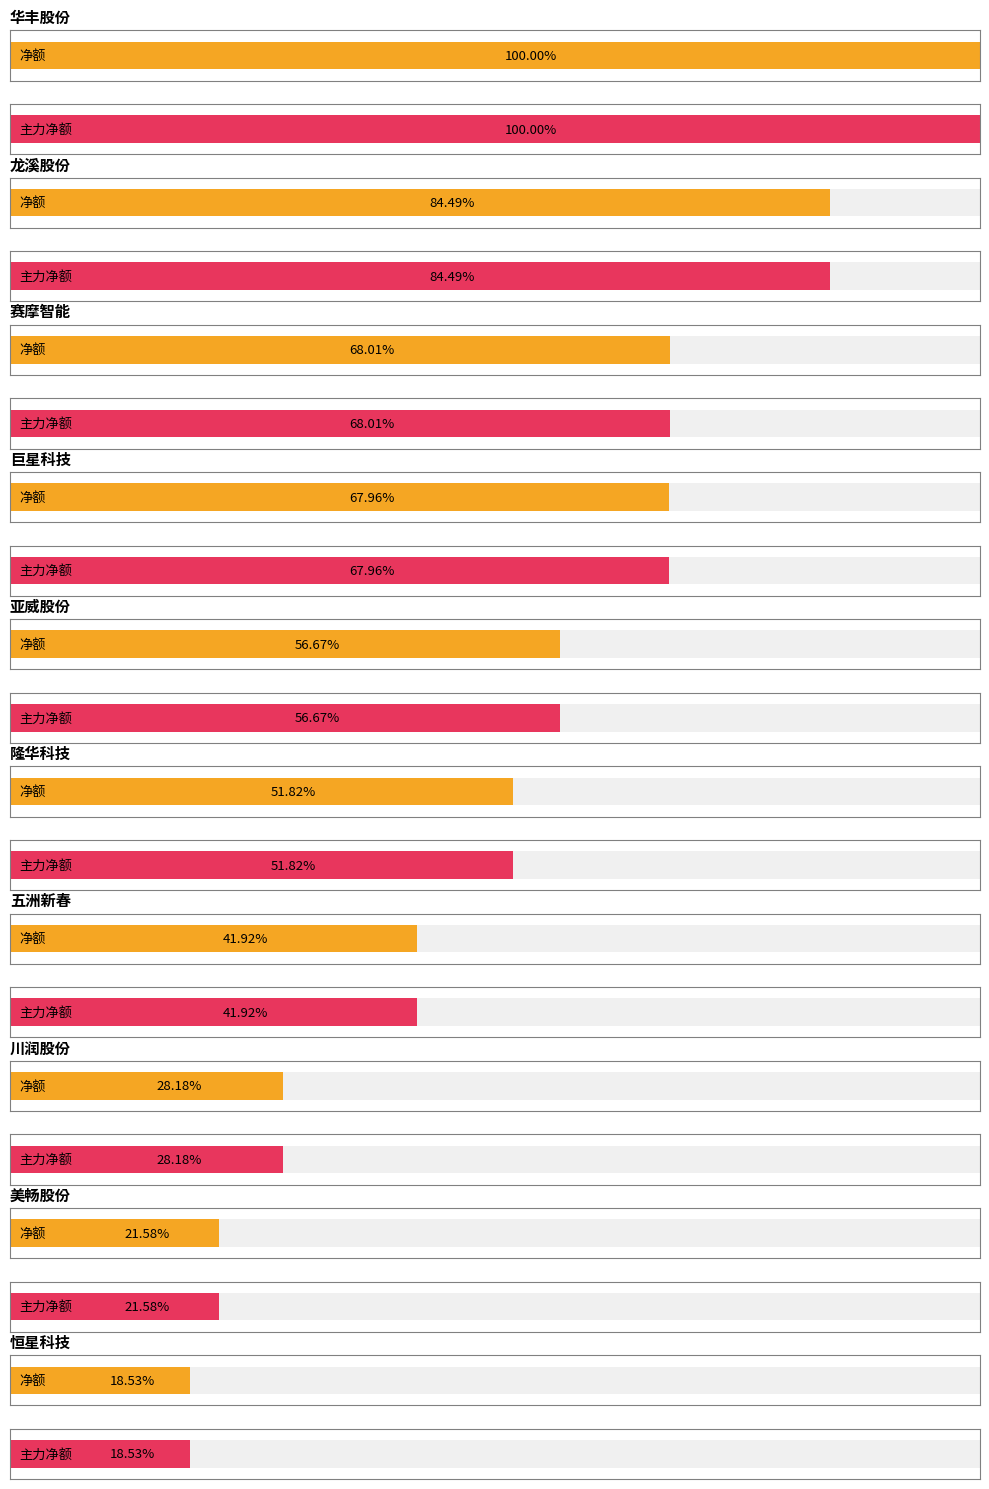

List the labels in order of 主力净额 value, largest first.

华丰股份, 龙溪股份, 赛摩智能, 巨星科技, 亚威股份, 隆华科技, 五洲新春, 川润股份, 美畅股份, 恒星科技